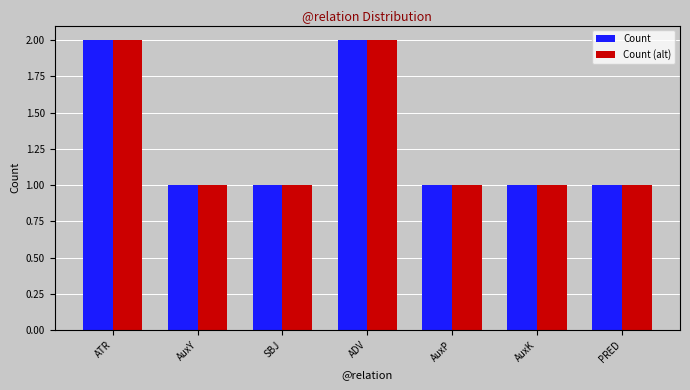

Is the value of Count (alt) at AuxY greater than the value of Count at ATR?

No